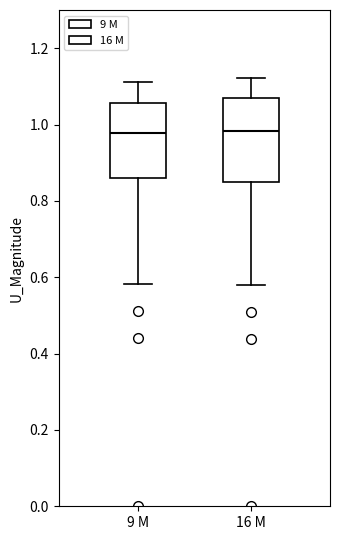

Reading left to right, read every box against the y-axis: the position of its median line, the range the box covers, and the ends of its whiskers. The values are not printed on the chart, so give them approximately, as read against the axis.

9 M: median 0.98, box 0.86 to 1.06, whiskers 0.58 to 1.12
16 M: median 0.98, box 0.86 to 1.06, whiskers 0.58 to 1.12